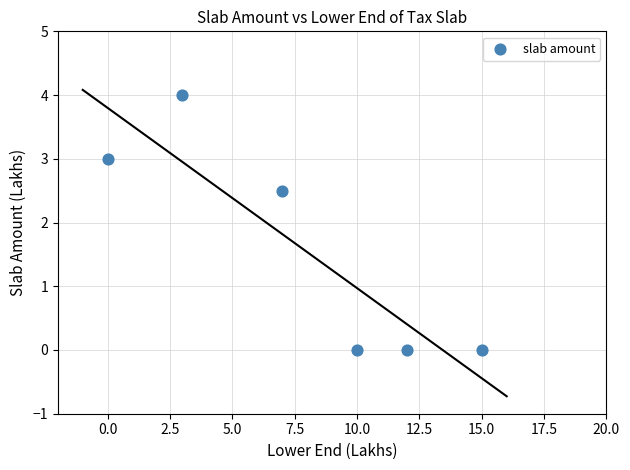

What Y value in the scatter plot is closest to 2?

2.5